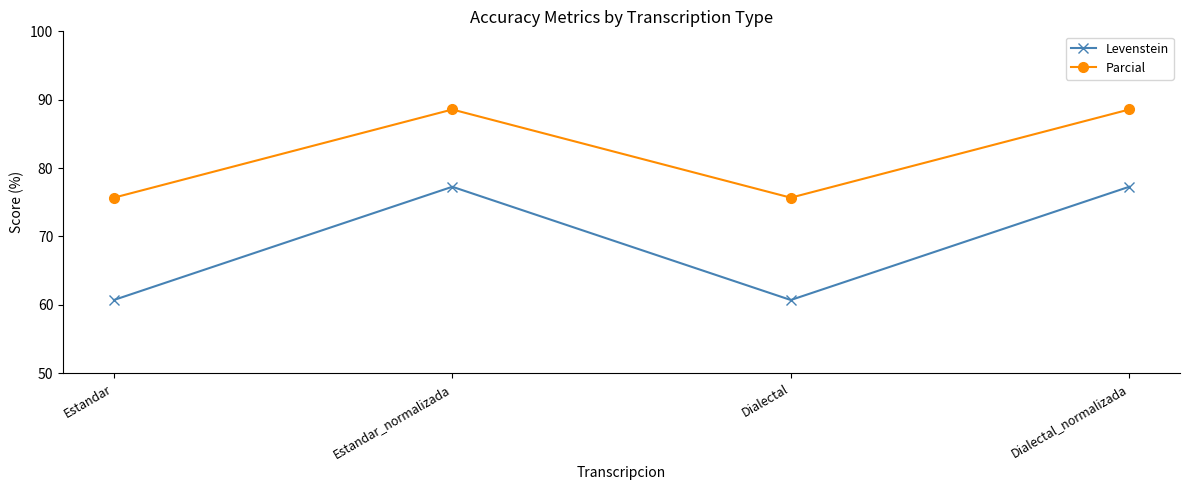

What is the smallest value displayed?

60.7